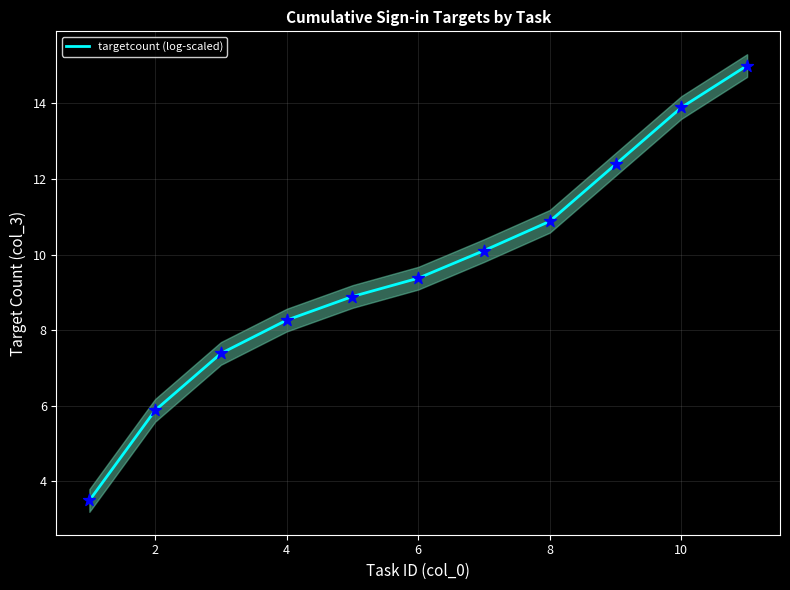

What is the lowest value of the targetcount (log-scaled) series?

3.5